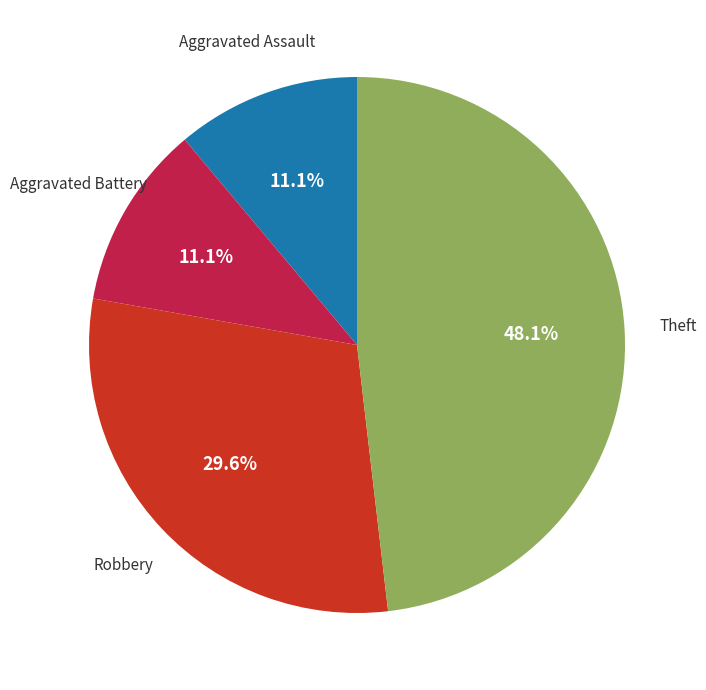

To the nearest percent, what is the difference between the largest and smallest slice percentages?

37%